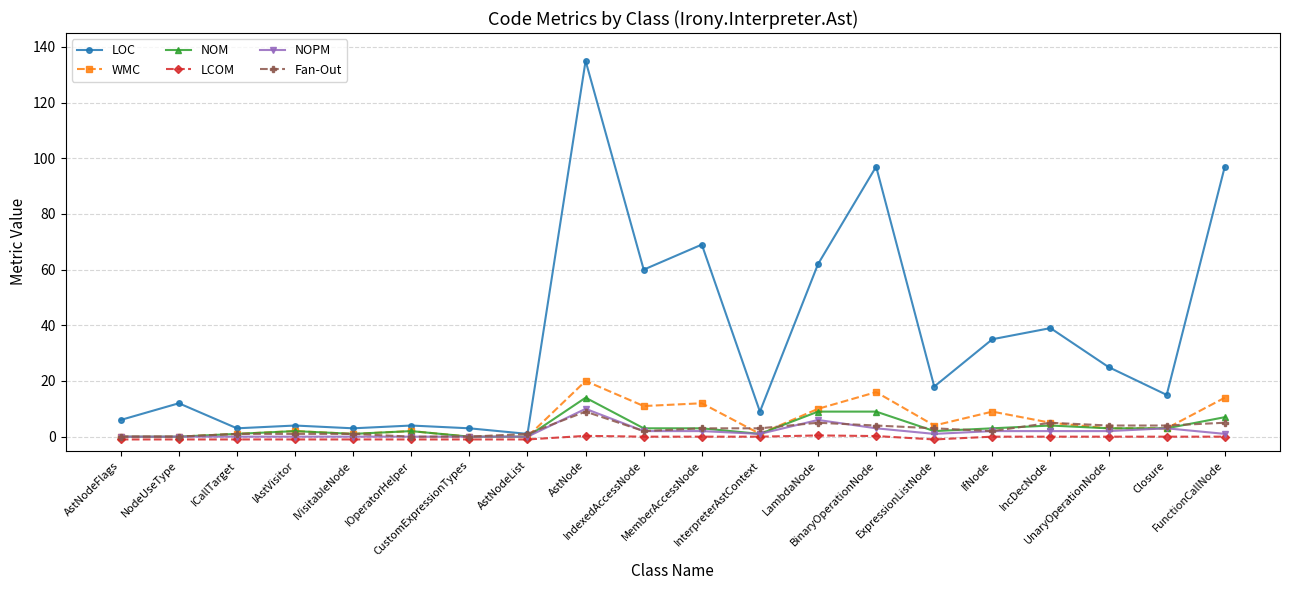

True or false: LOC has more than 2 points higher than both neighbors.

True